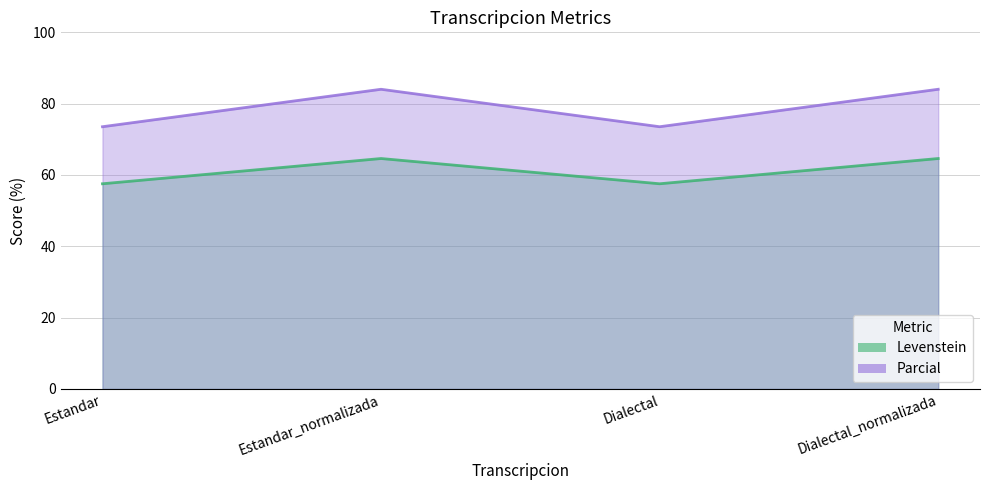

List the series in order of their peak value, lowest first.

Levenstein, Parcial